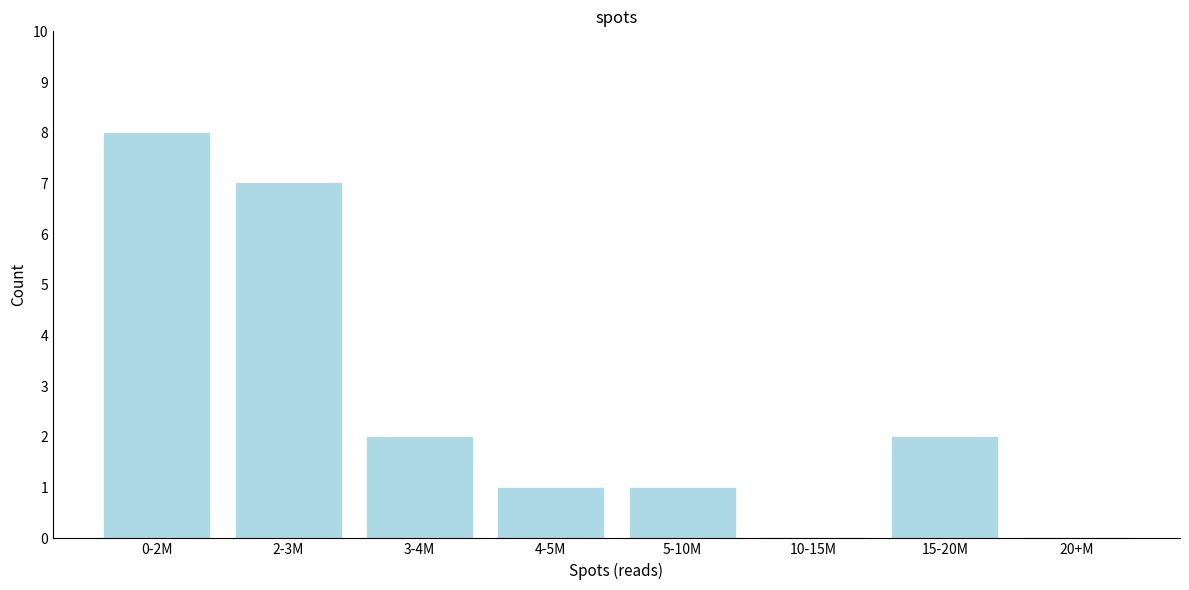

Reading left to right, extract all data points from this chart.

0-2M=8	2-3M=7	3-4M=2	4-5M=1	5-10M=1	10-15M=0	15-20M=2	20+M=0